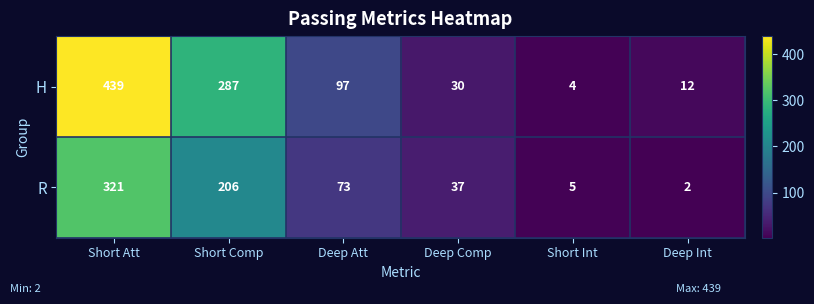

Is it true that H equals 3 at Deep Int?

False